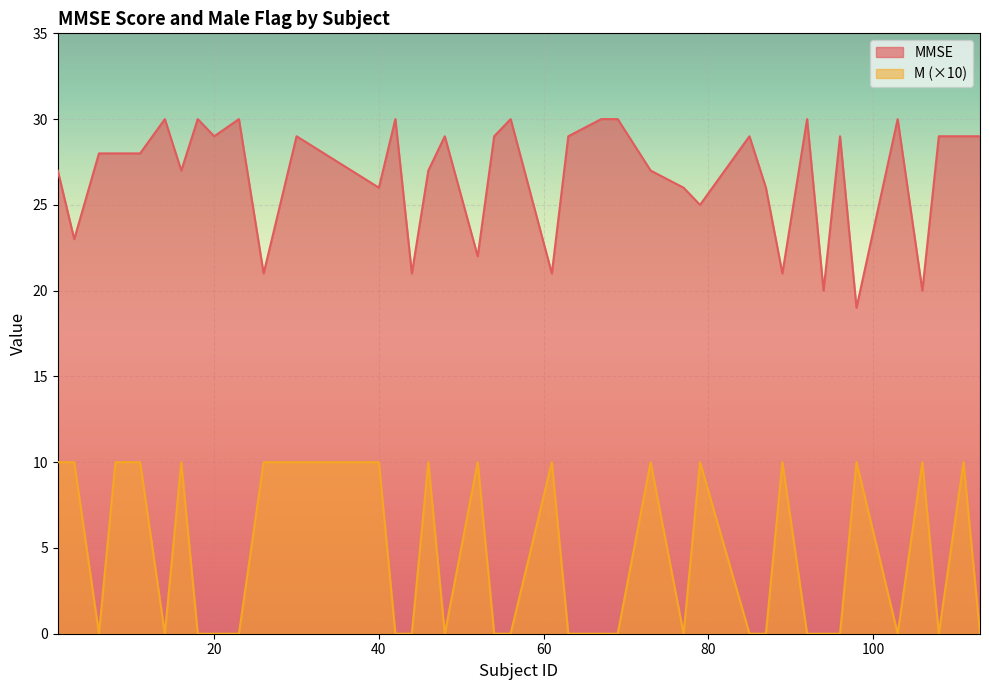

Which series has the widest spread of values?

MMSE